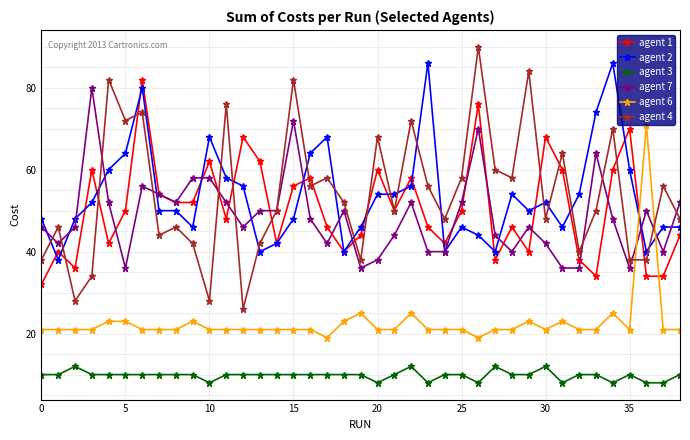

In agent 1, how many points are higher than both neighbors (excluding endpoints)?

12